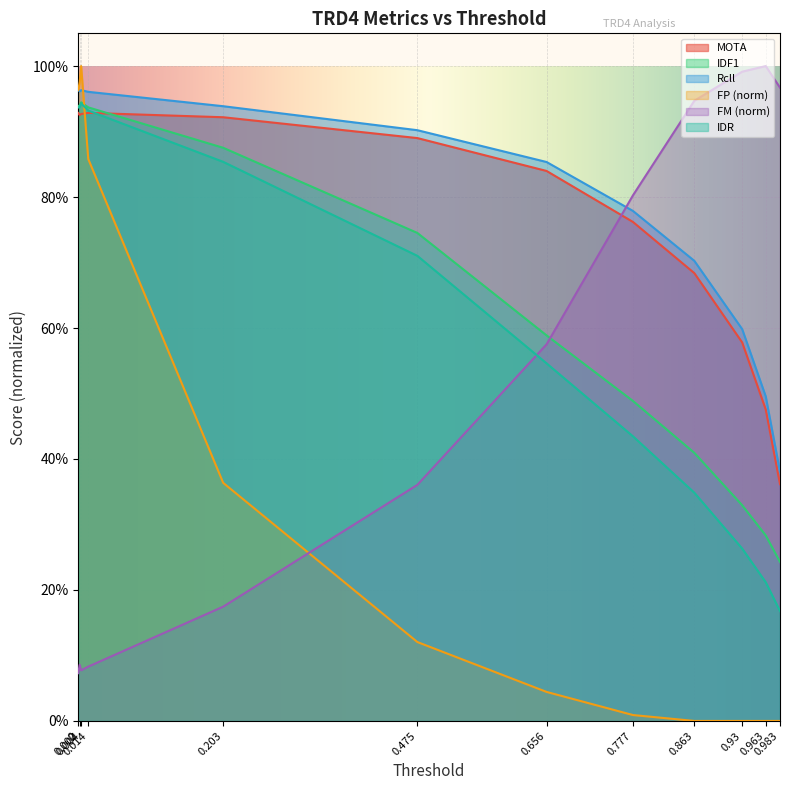

Where do IDR and FM first cross each other?

0.475 and 0.656